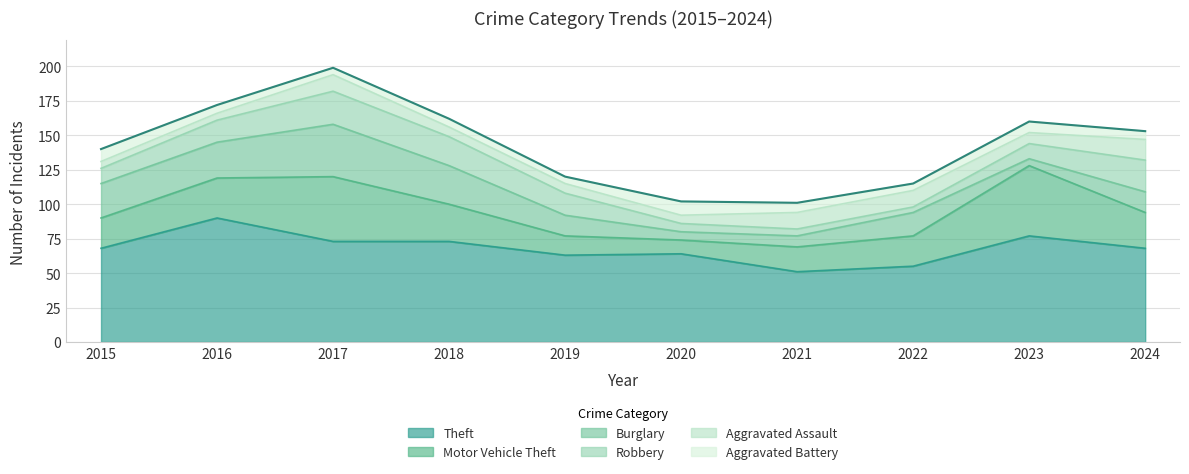

Where is the first local minimum for Aggravated Battery?

2017